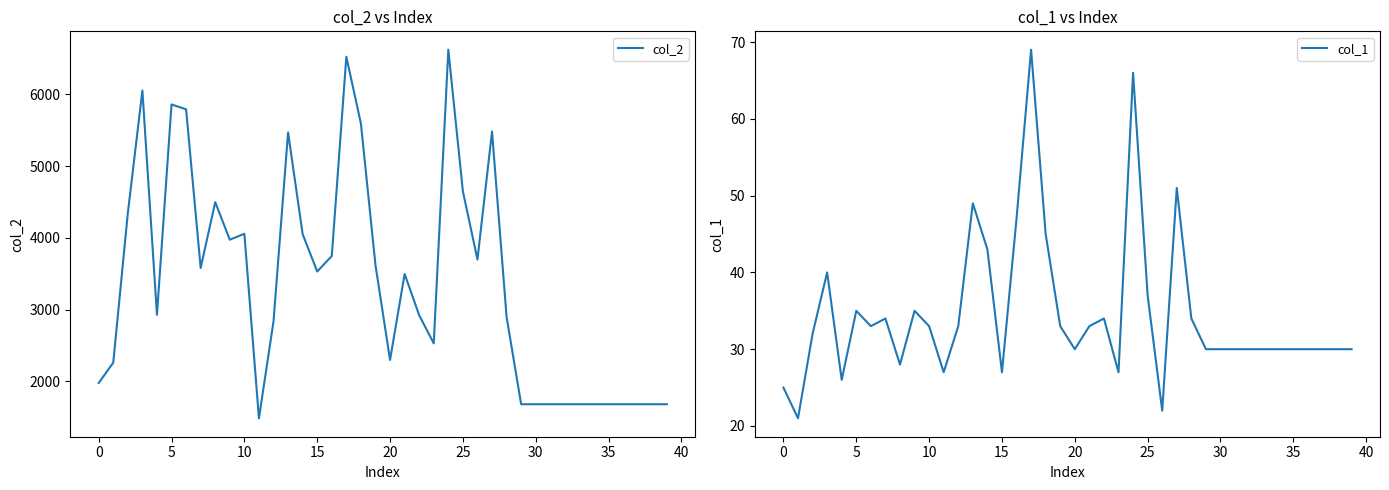

At how many categories does at least one series exceed 6482?

2